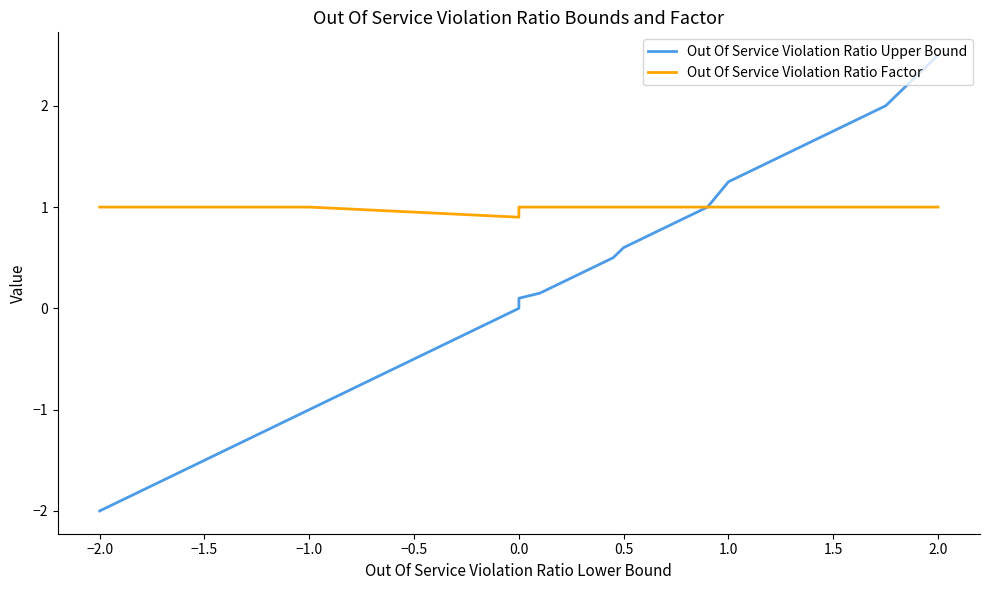

List the series in order of their overall mean, lowest first.

Out Of Service Violation Ratio Upper Bound, Out Of Service Violation Ratio Factor